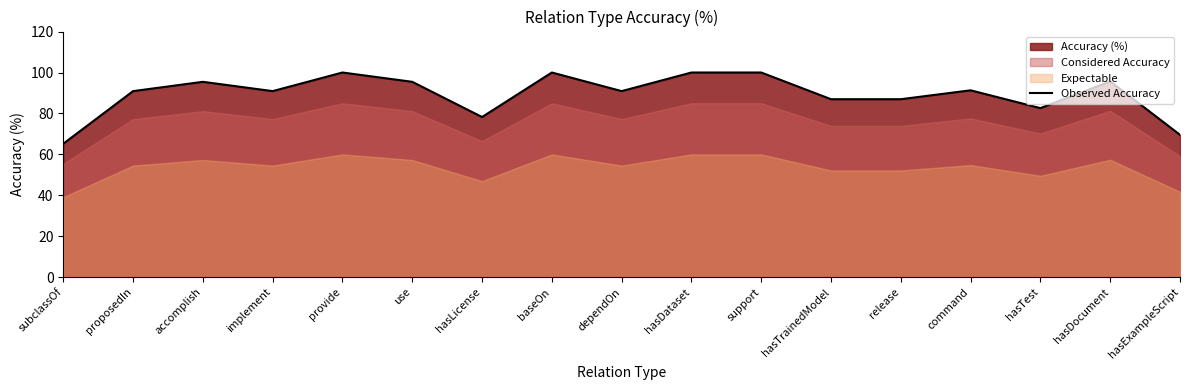

At which category does the data reach its first local peak?

accomplish